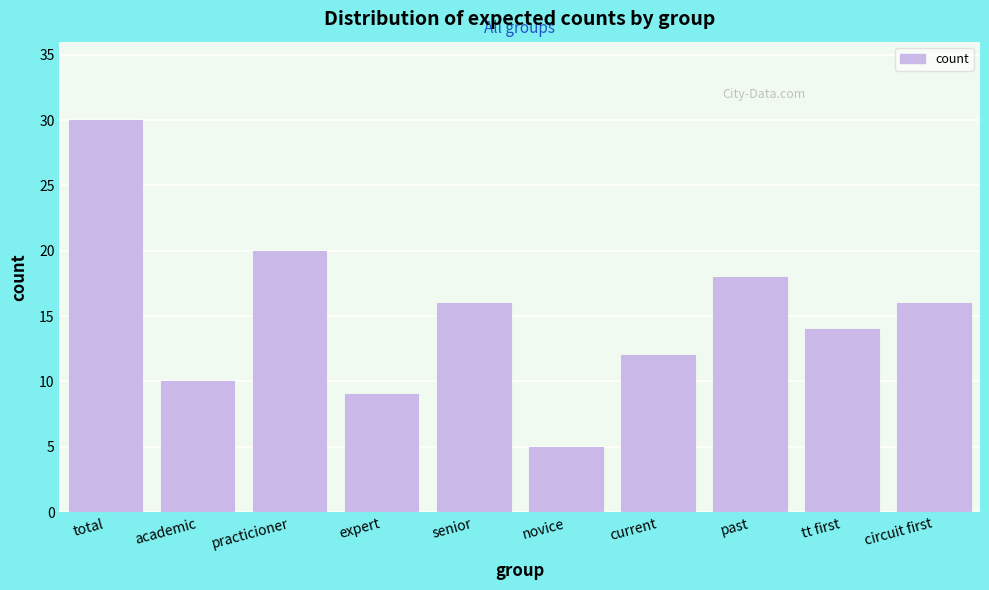

Reading left to right, transcribe all the data shown in this chart.

30	10	20	9	16	5	12	18	14	16